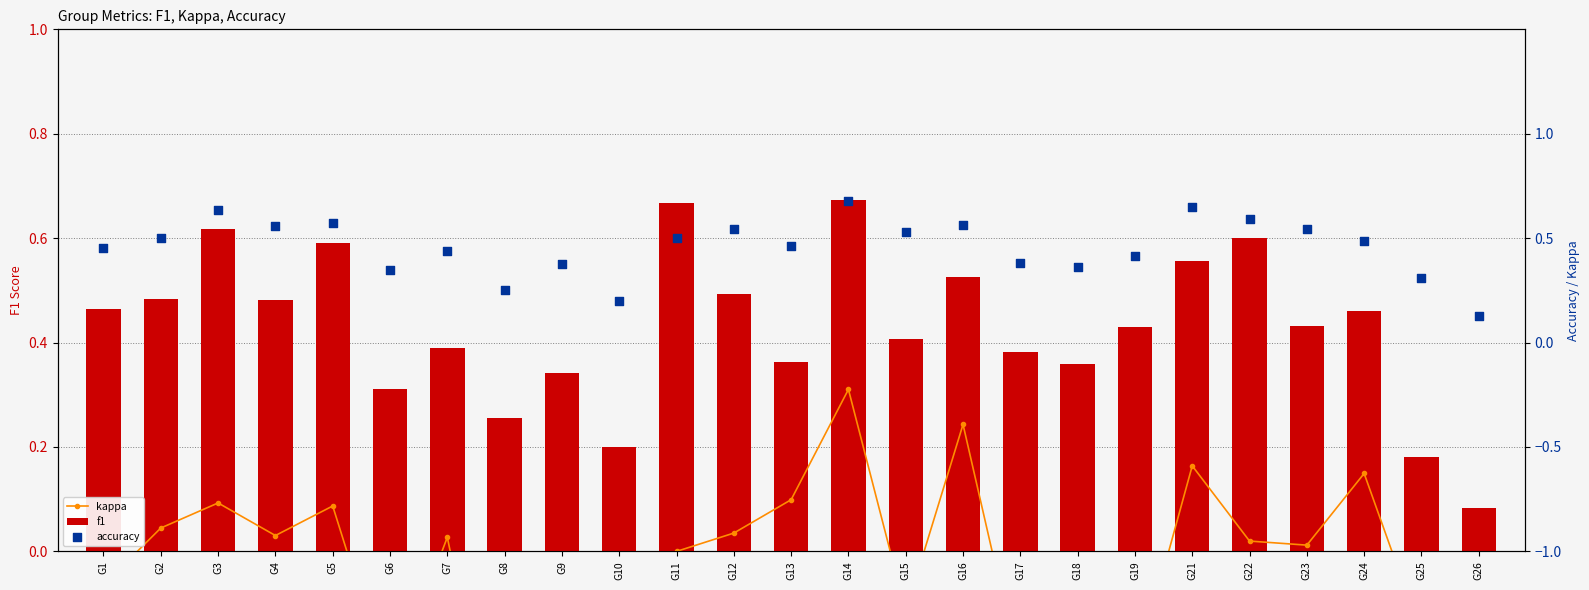

At how many categories does at least one series exceed 0?

25